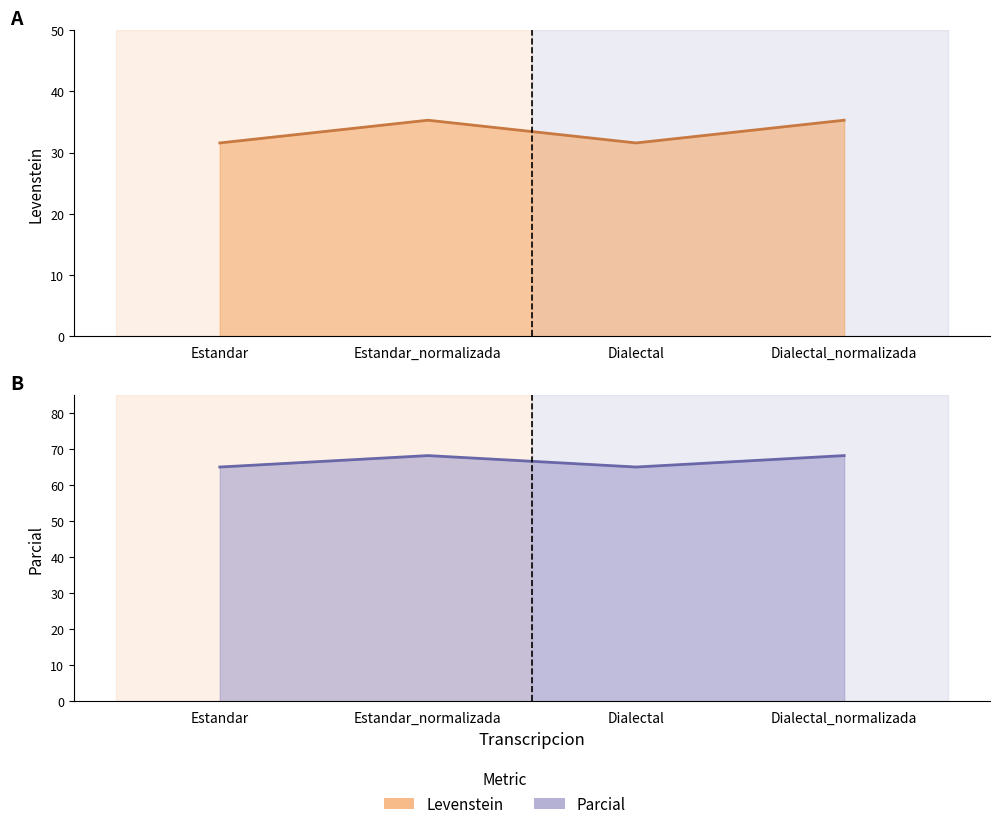

What is the average value of the Parcial series?

66.7